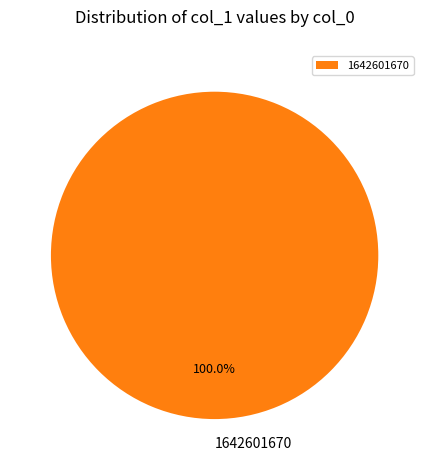

How many slices are in this pie chart?

1